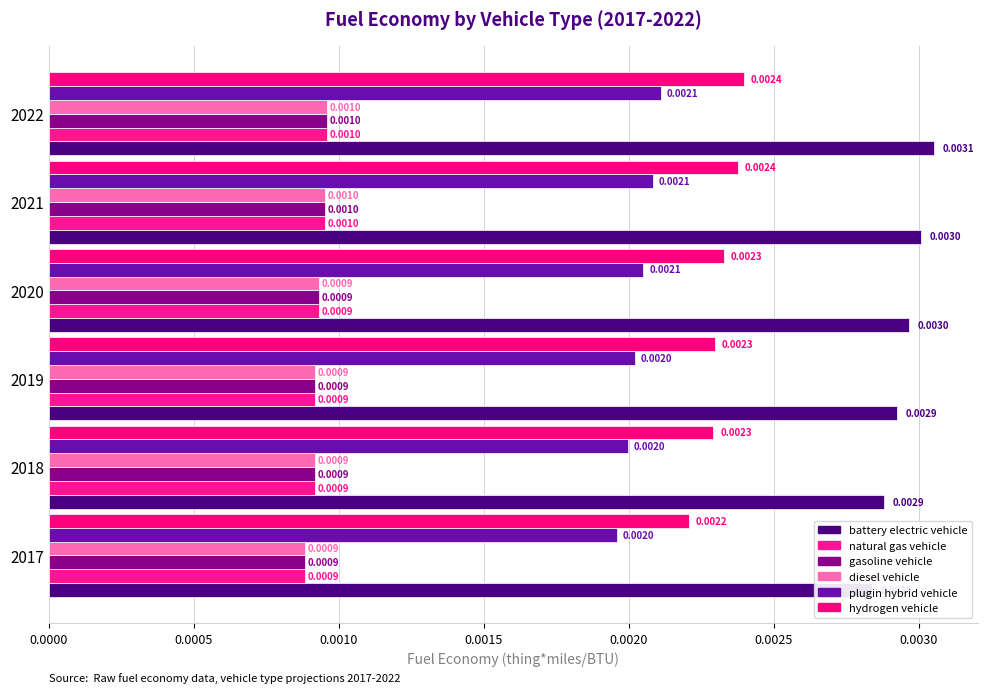

The natural gas vehicle series shows 0.0 at 2017. True or false?

False